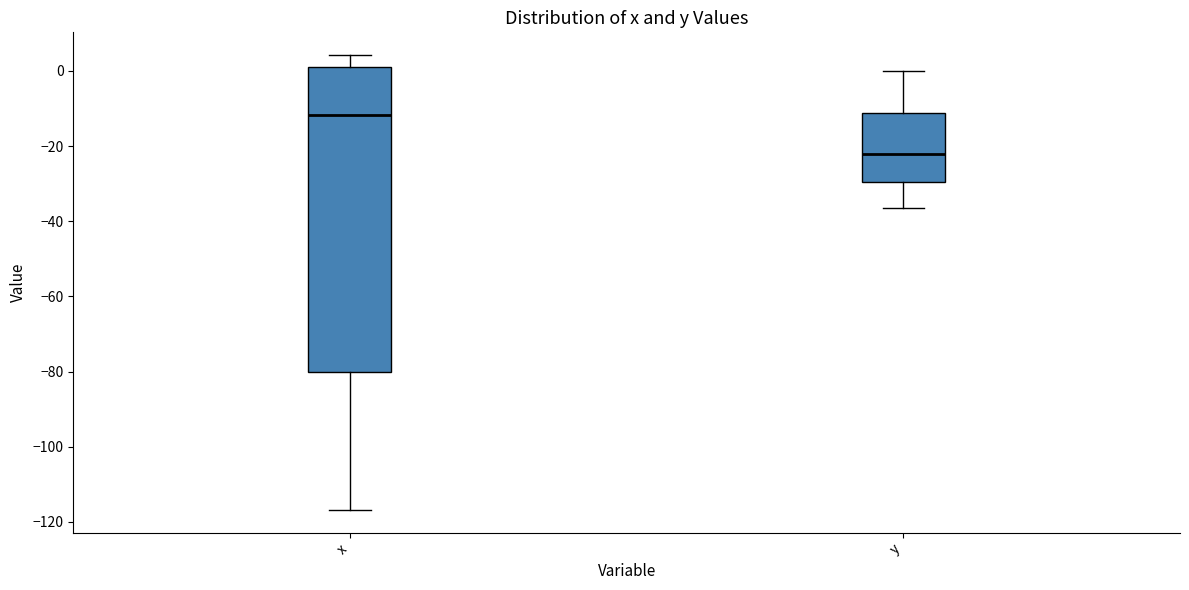

Which box's median line is the highest?

x